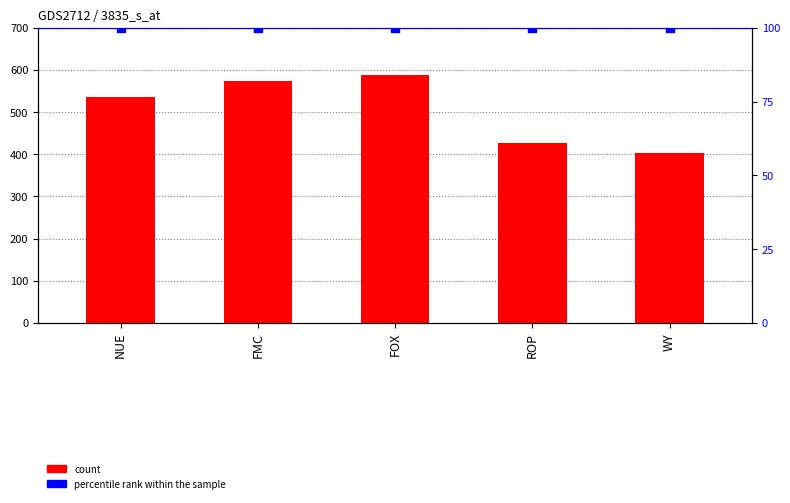

What are all the series names shown in the legend?

count, percentile rank within the sample